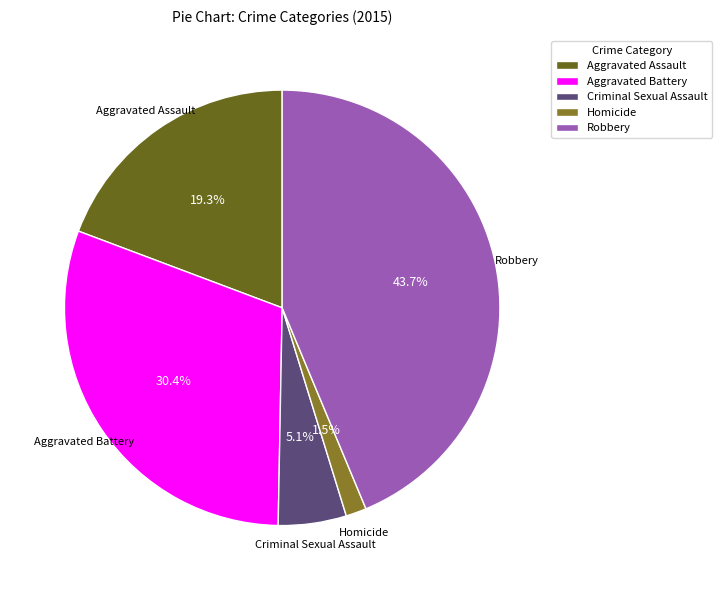

True or false: Robbery accounts for 58% of the total.

False